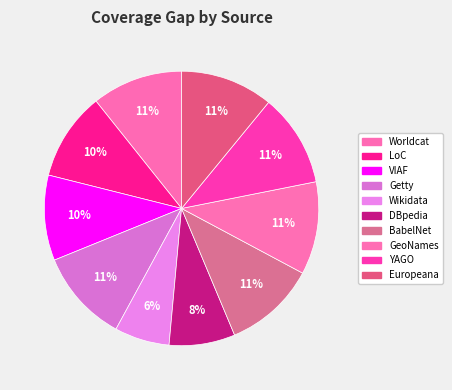

Does Worldcat account for over 50% of the chart?

No